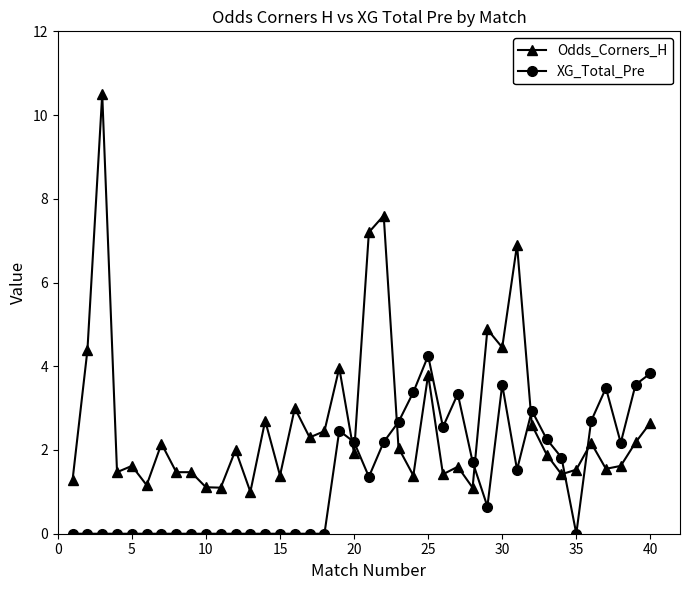

Which series has the largest total across all categories?

Odds_Corners_H